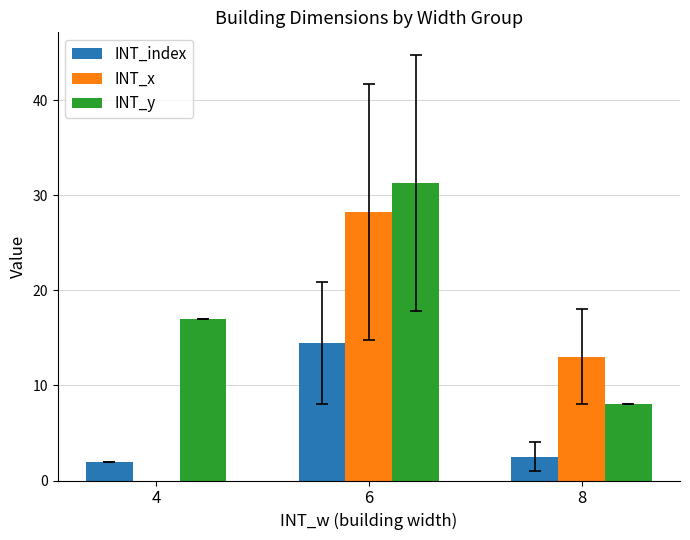

The value of INT_x at 8 is 7.8. True or false?

False